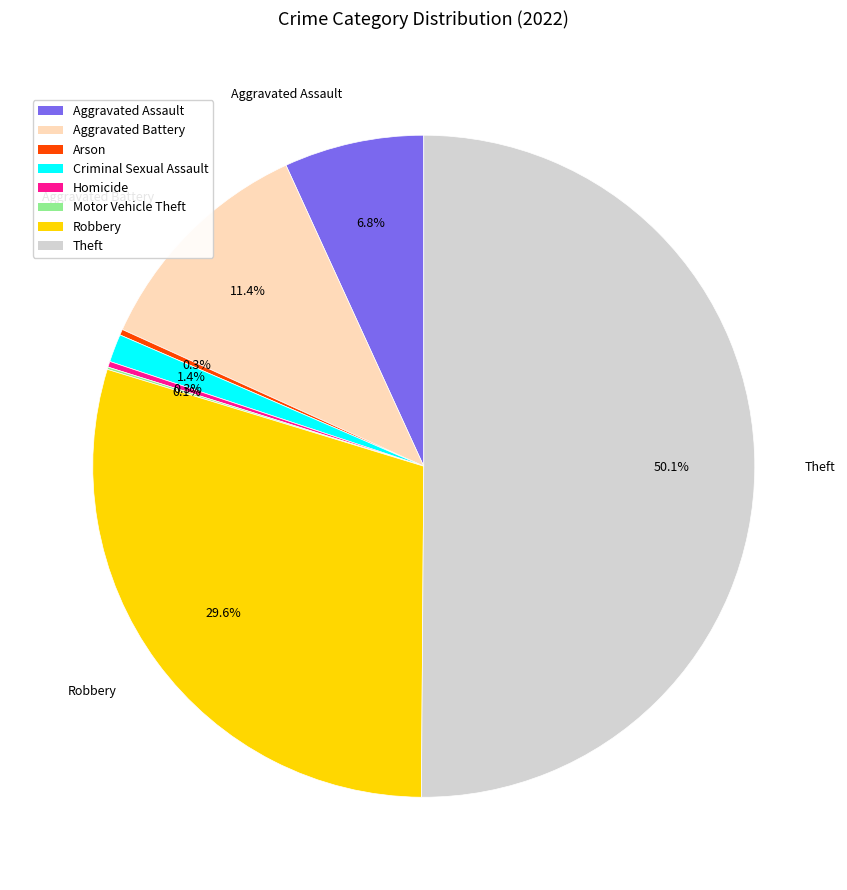

Do Aggravated Assault and Criminal Sexual Assault together represent more than half of the pie?

No